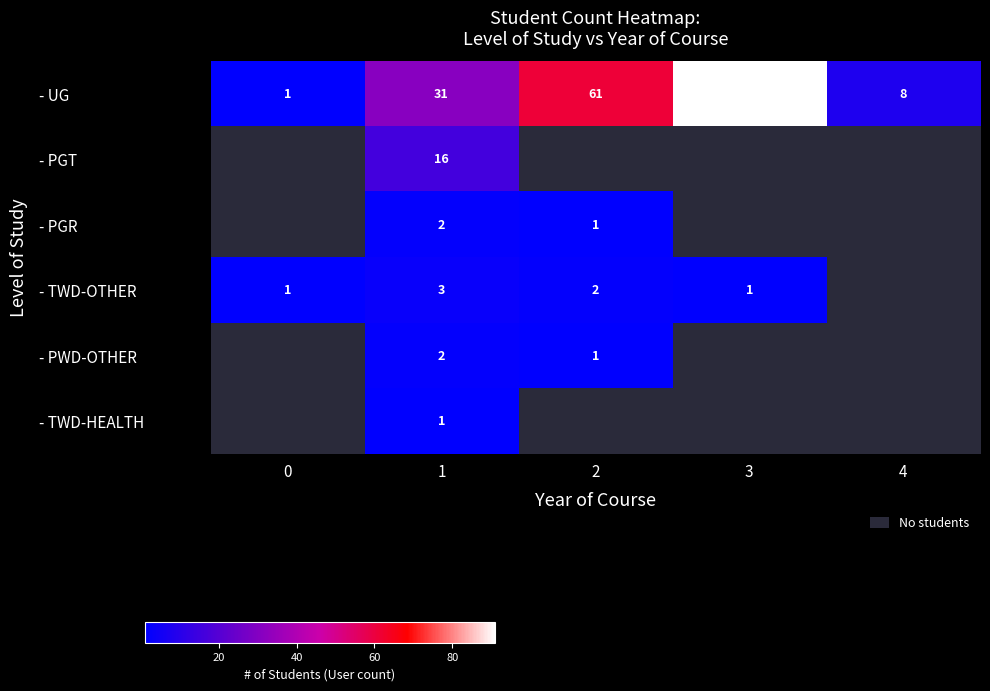

Is it true that - TWD-OTHER equals 5.0 at 1?

False